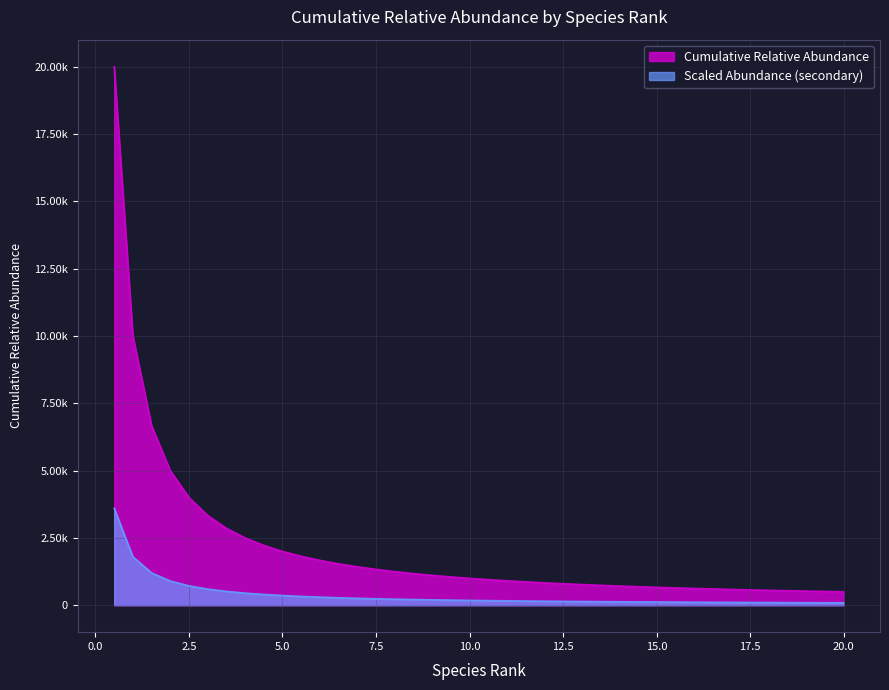

List the labels in order of value, smallest first.

20.0, 19.5, 19.0, 18.5, 18.0, 17.5, 17.0, 16.5, 16.0, 15.5, 15.0, 14.5, 14.0, 13.5, 13.0, 12.5, 12.0, 11.5, 11.0, 10.5, 10.0, 9.5, 9.0, 8.5, 8.0, 7.5, 7.0, 6.5, 6.0, 5.5, 5.0, 4.5, 4.0, 3.5, 3.0, 2.5, 2.0, 1.5, 1.0, 0.5